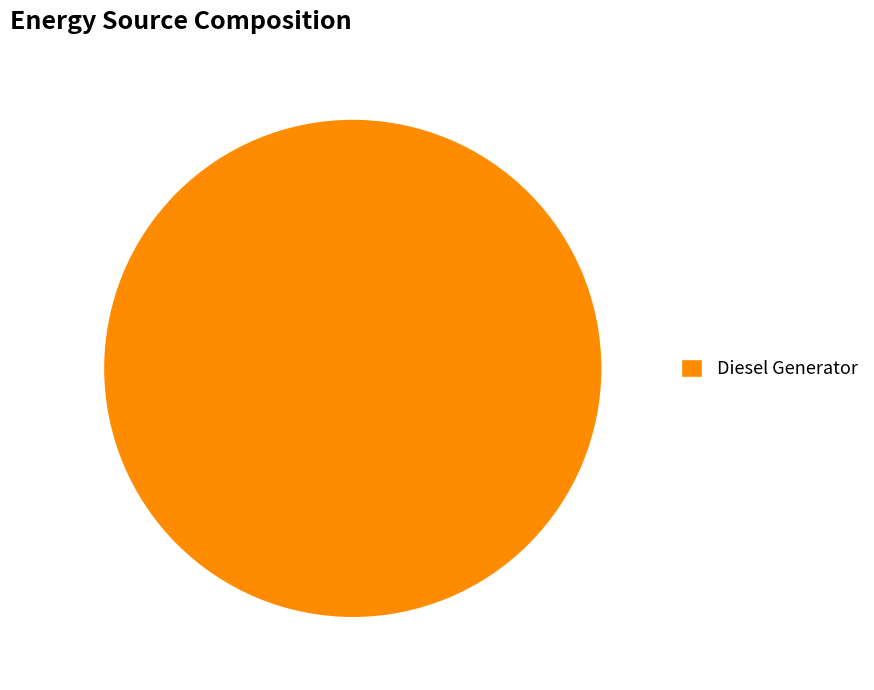

How many segments does this pie chart have?

1